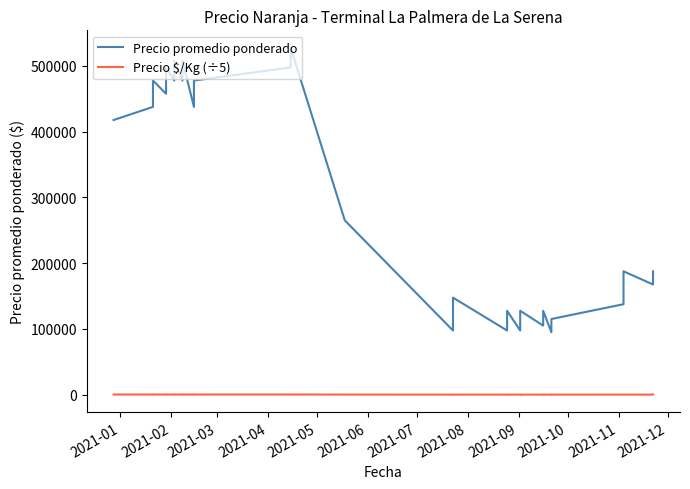

Which series has the widest spread of values?

Precio promedio ponderado